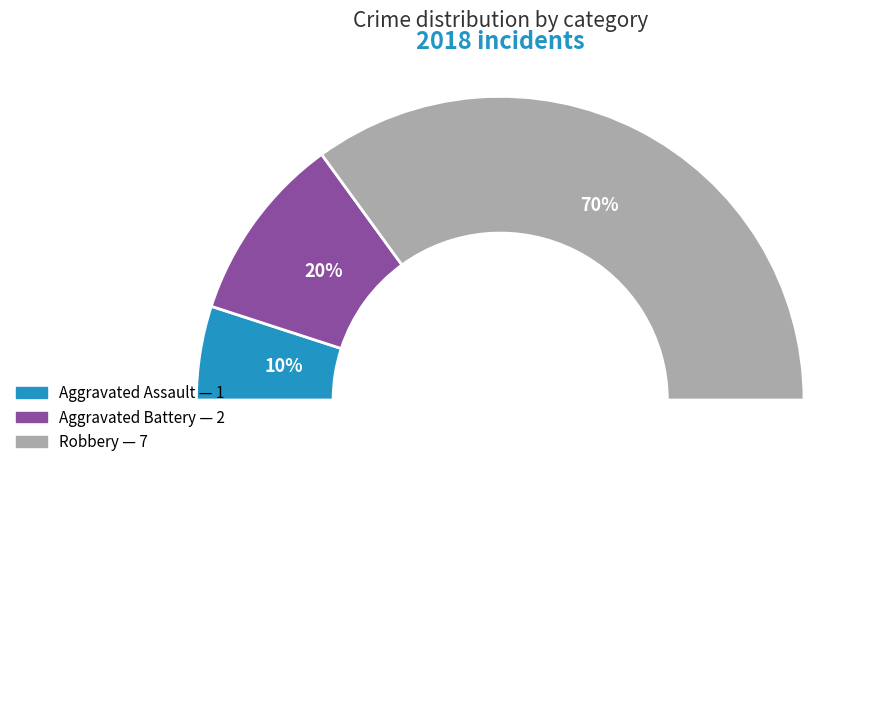

Which slice is the largest?

Robbery